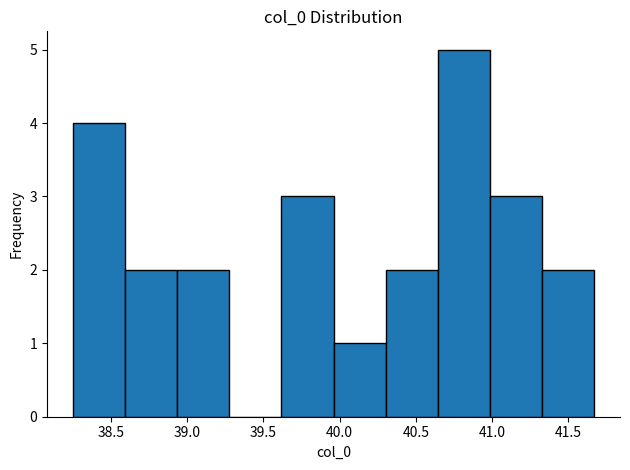

Which range on the x-axis has the tallest bar?

40.65 to 41.00